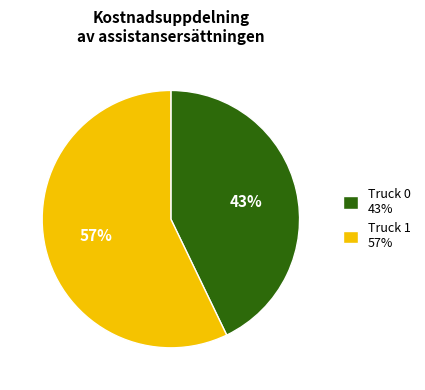

What percentage is the Truck 1 slice, to the nearest percent?

57%